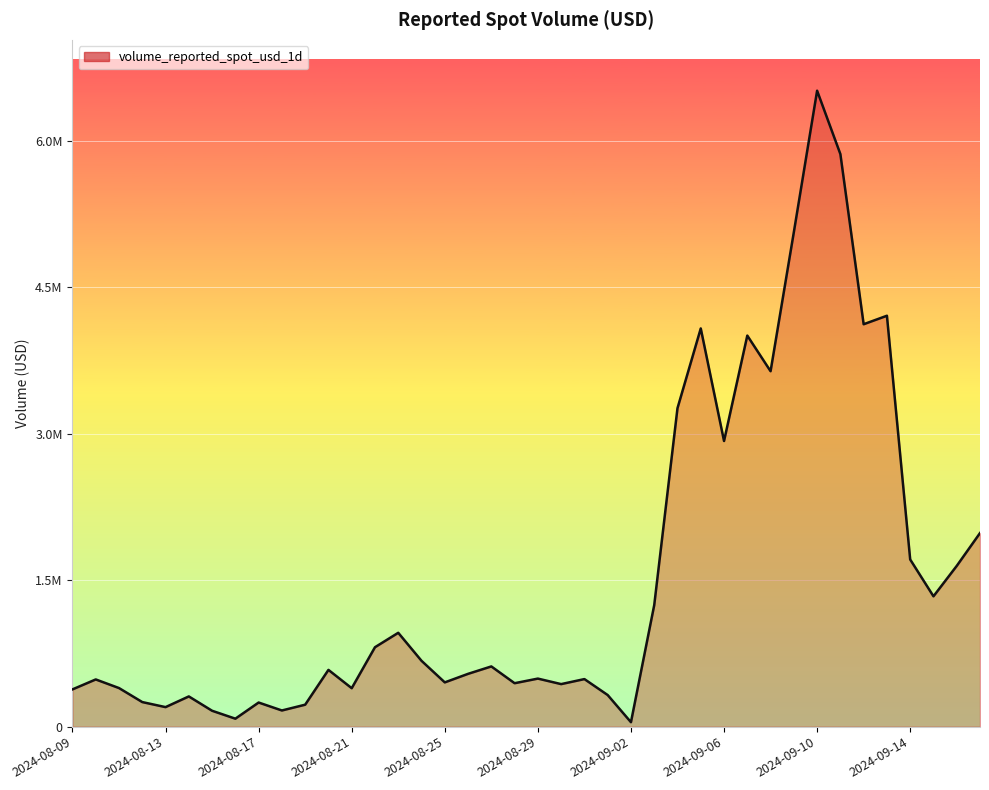

Does the chart have visible grid lines?

Yes